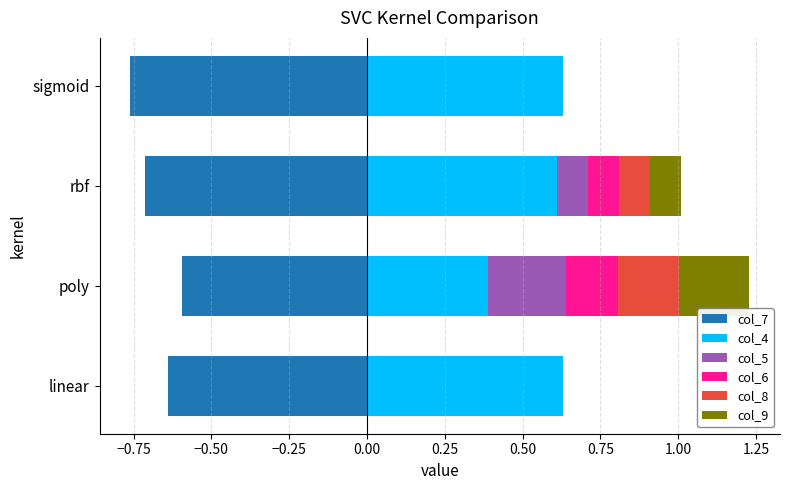

Rank the series by their maximum value, from lowest to highest.

col_7, col_6, col_8, col_9, col_5, col_4